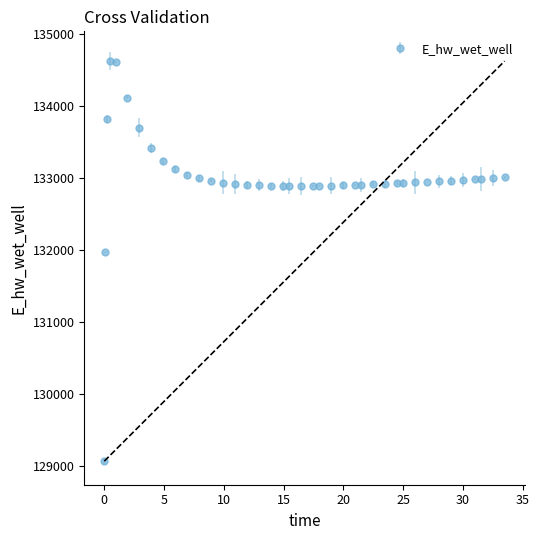

What is the greatest value displayed?

134628.1